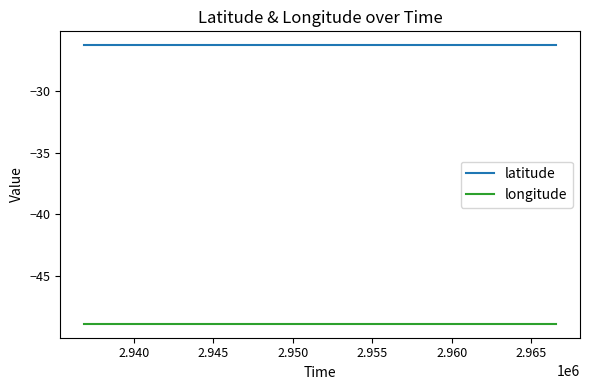

Reading left to right, extract all data points from this chart.

latitude: -26.3	-26.3	-26.3	-26.3	-26.3	-26.3	-26.3	-26.3	-26.3	-26.3	-26.3	-26.3	-26.3	-26.3	-26.3	-26.3	-26.3	-26.3	-26.3	-26.3	-26.3	-26.3	-26.3	-26.3	-26.3	-26.3	-26.3	-26.3	-26.3	-26.3
longitude: -48.9	-48.9	-48.9	-48.9	-48.9	-48.9	-48.9	-48.9	-48.9	-48.9	-48.9	-48.9	-48.9	-48.9	-48.9	-48.9	-48.9	-48.9	-48.9	-48.9	-48.9	-48.9	-48.9	-48.9	-48.9	-48.9	-48.9	-48.9	-48.9	-48.9